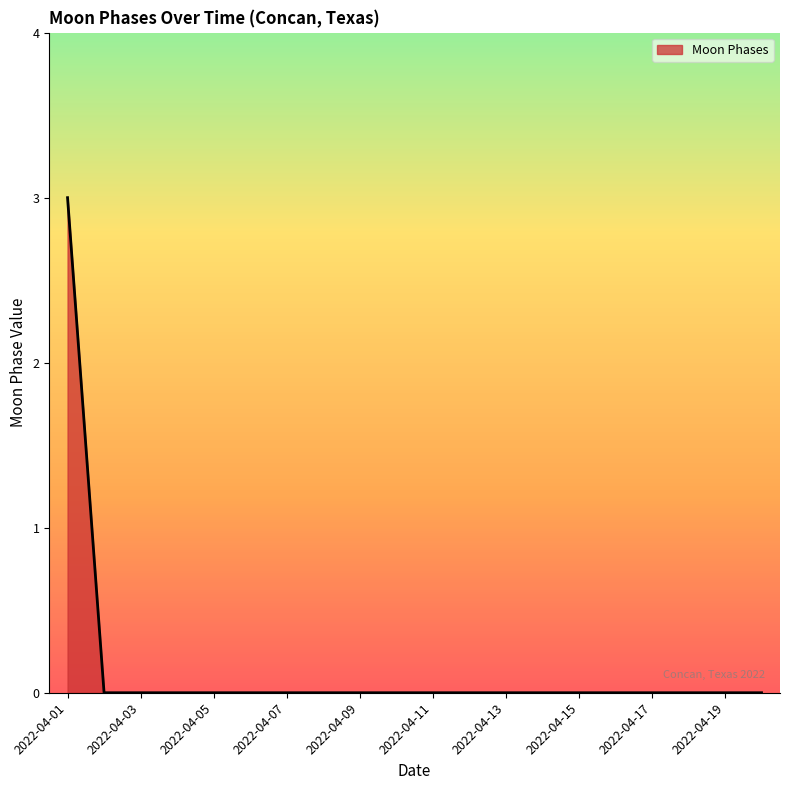

What is the difference between the maximum and minimum values?

3